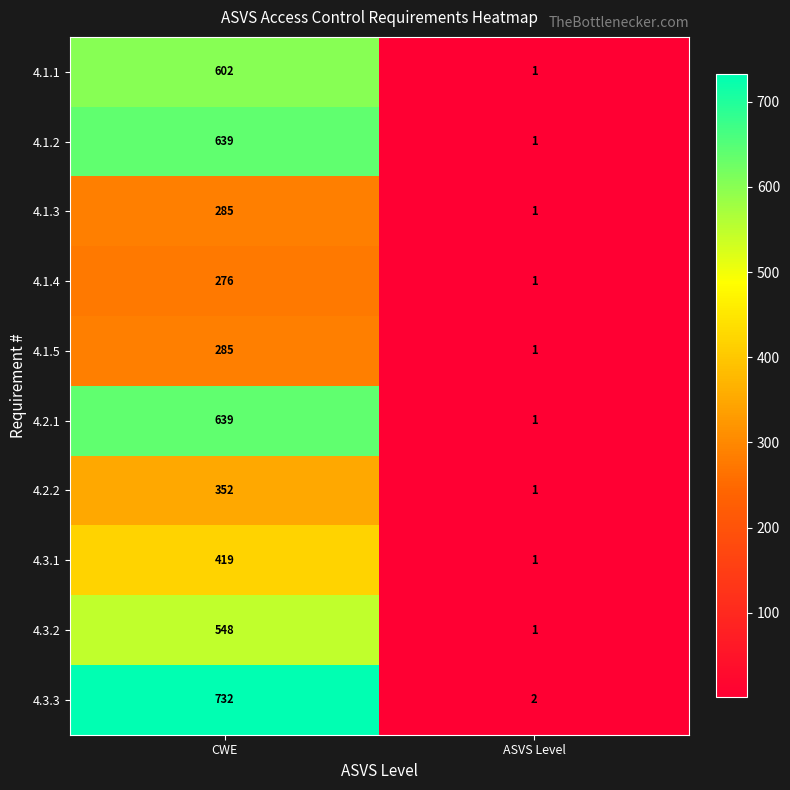

What is the total value across all series at ASVS Level?

11